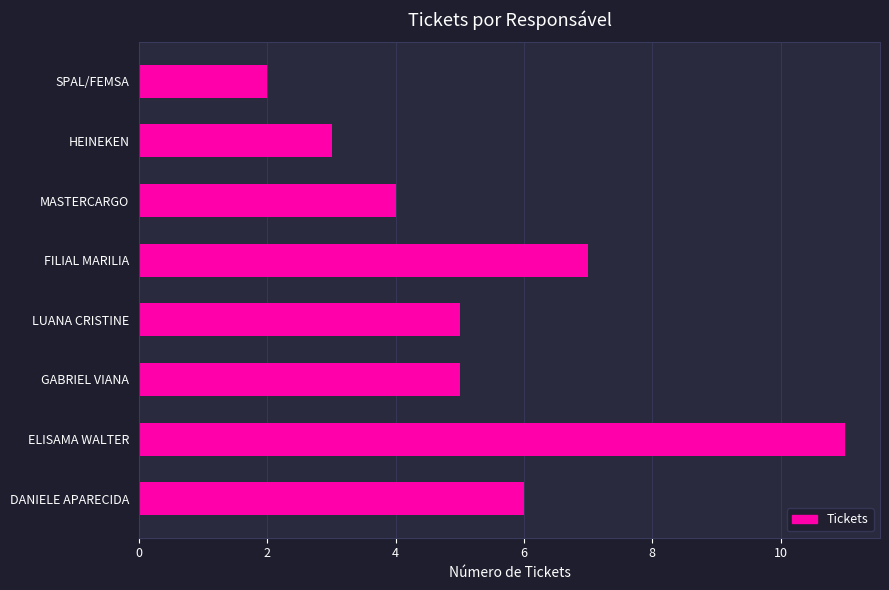

Which label corresponds to the largest value in the chart?

ELISAMA WALTER